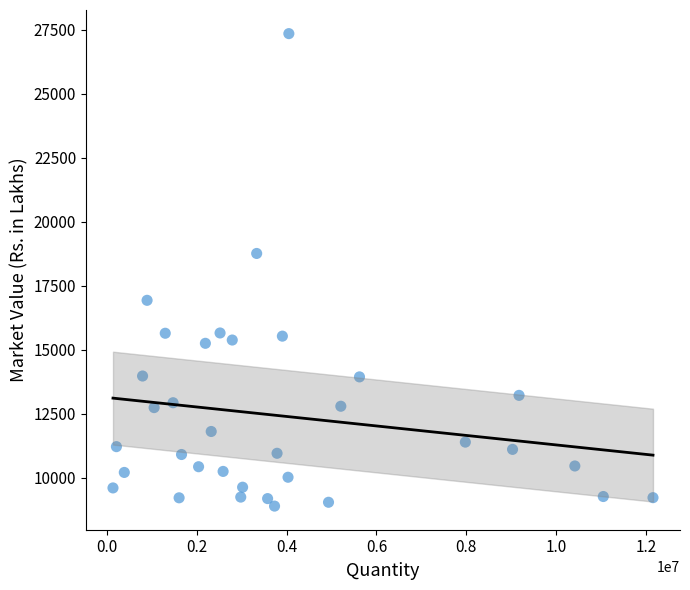

What Y value in the scatter plot is closest to 18117?

18758.3